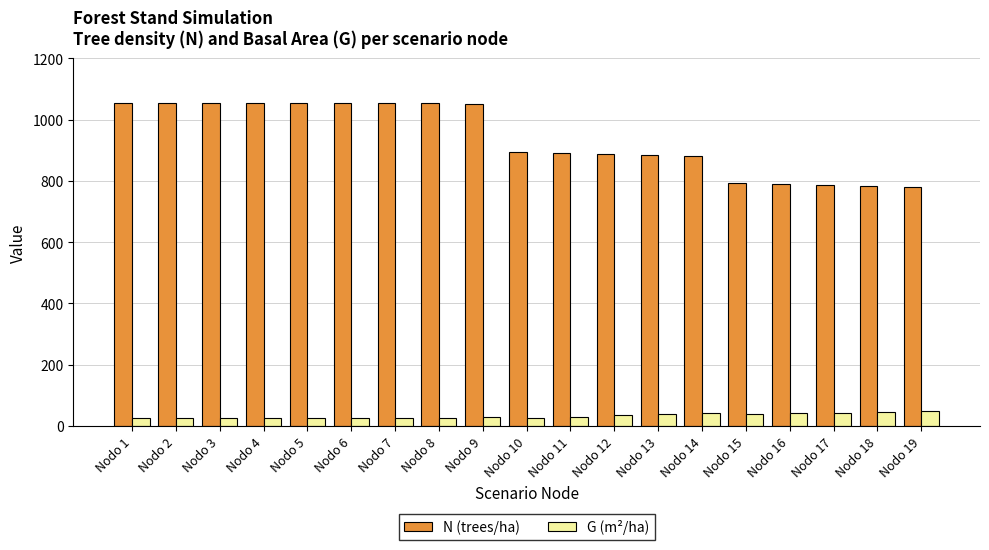

At how many categories does at least one series exceed 304?

19